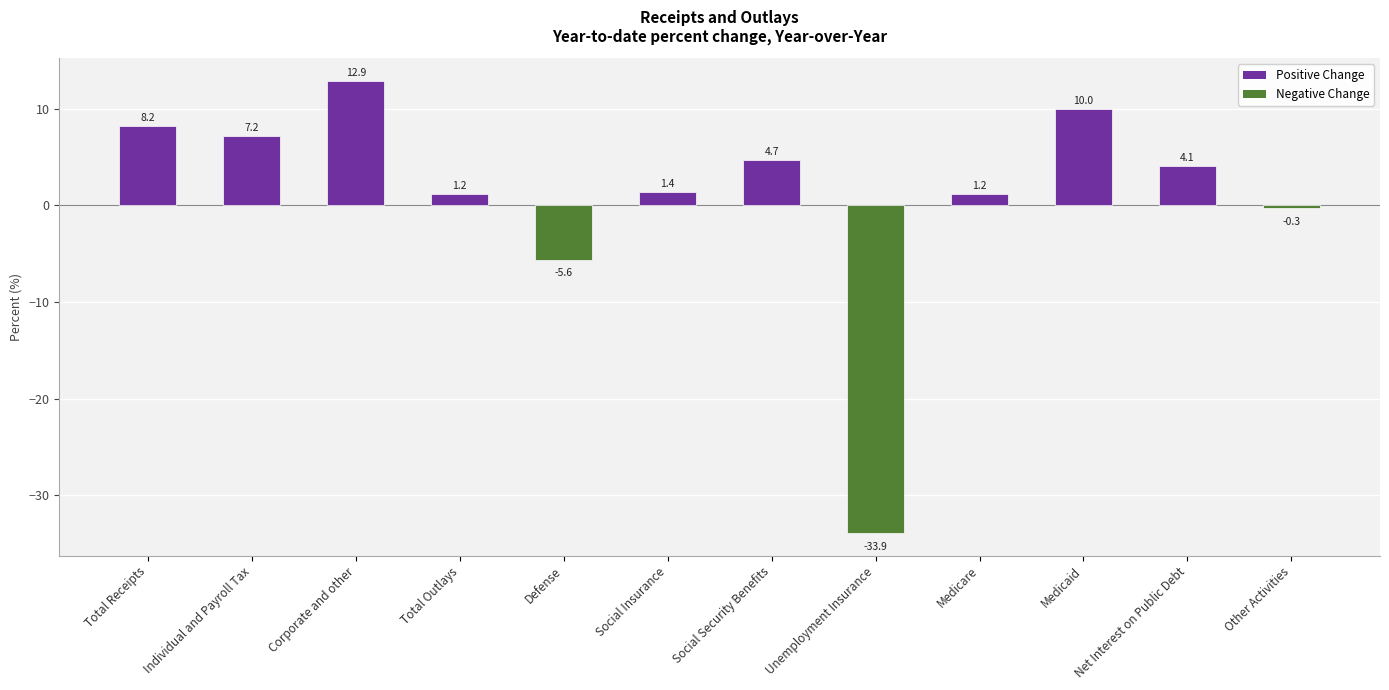

The chart shows a value of -0.3 at Other Activities. True or false?

True